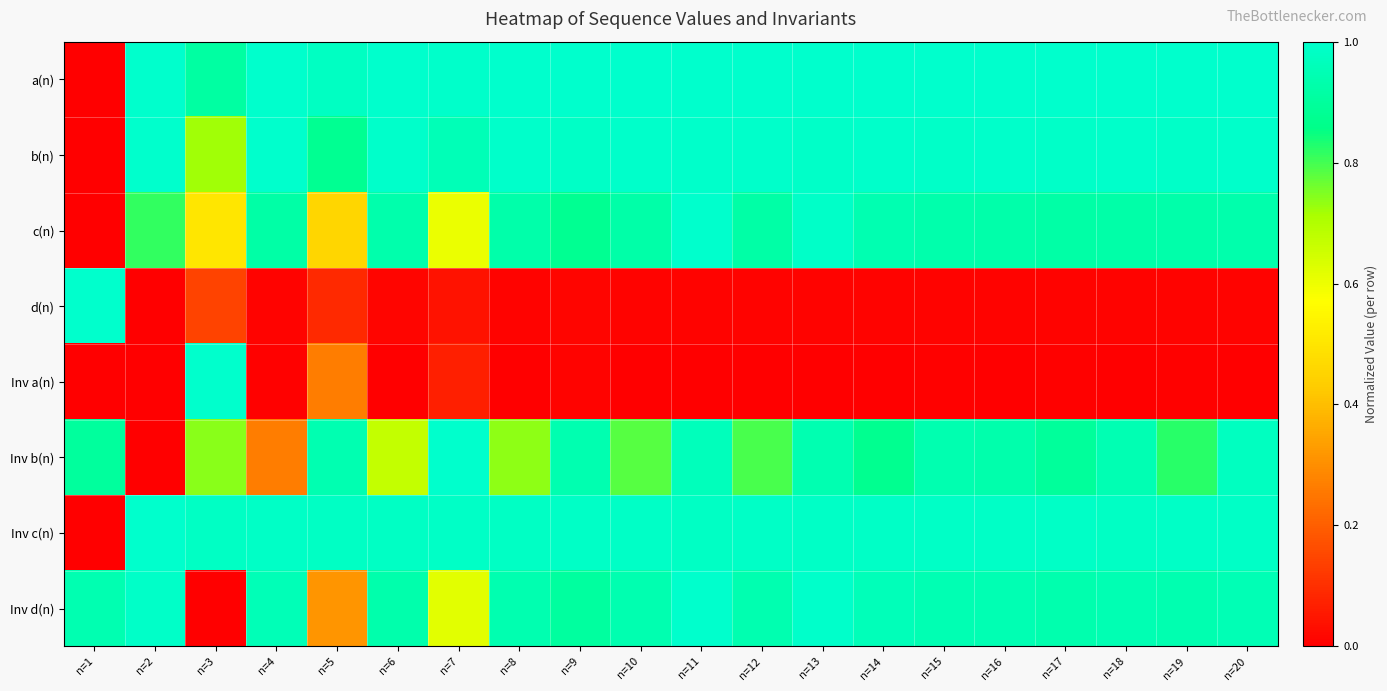

How many distinct data groups are displayed?

8